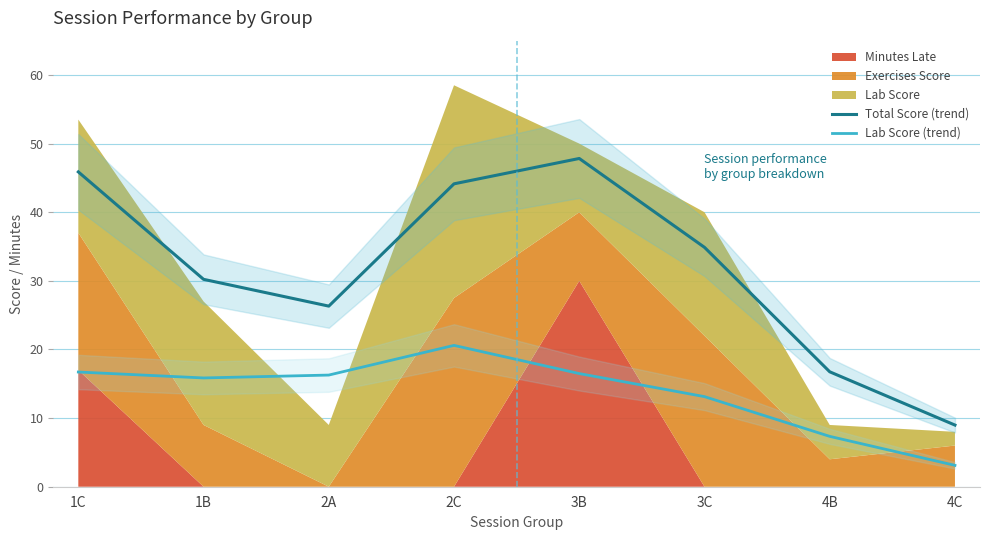

What is the label of the 6th point from the left?

3C